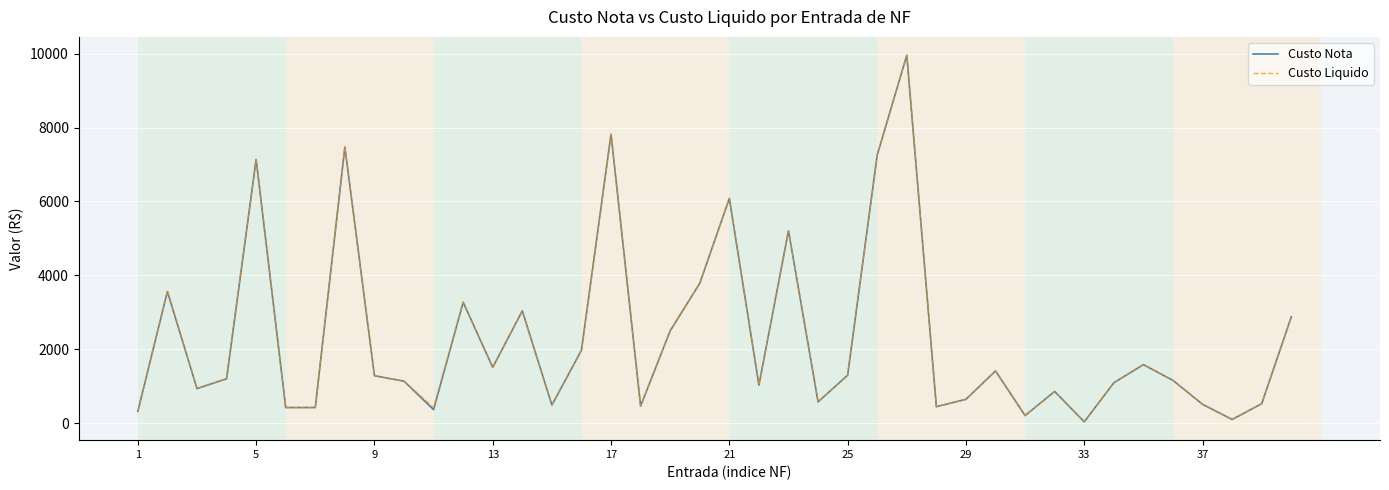

What is the greatest value displayed?

9957.7